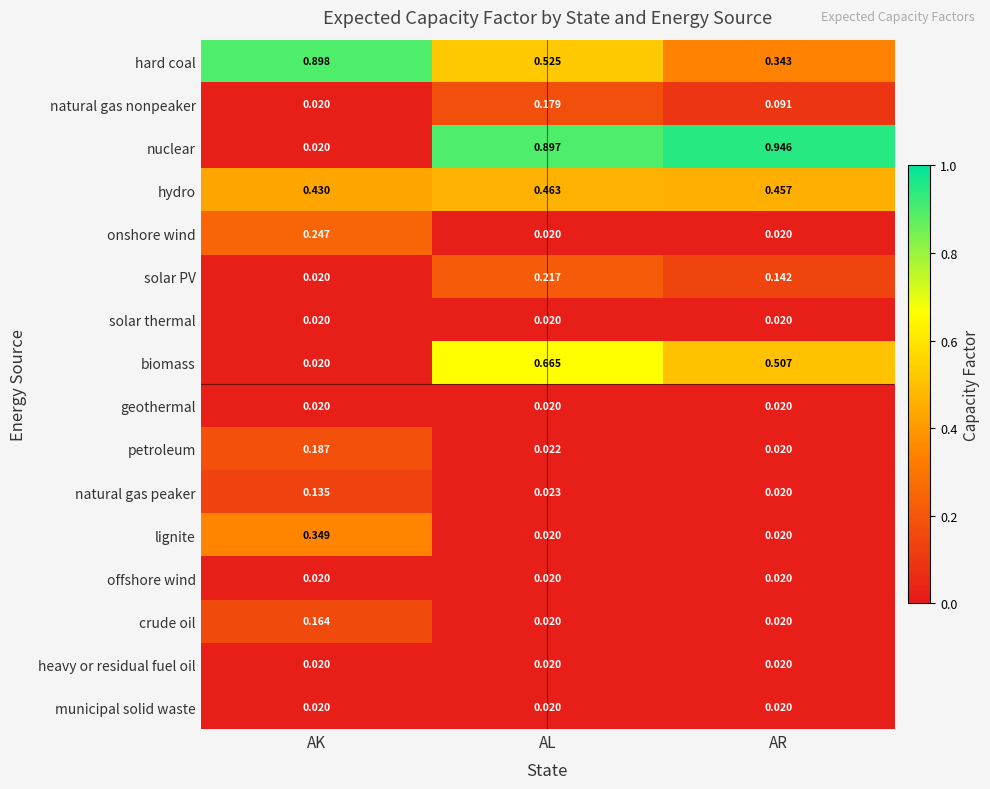

Between AK and AR, which series saw the biggest shift?

nuclear